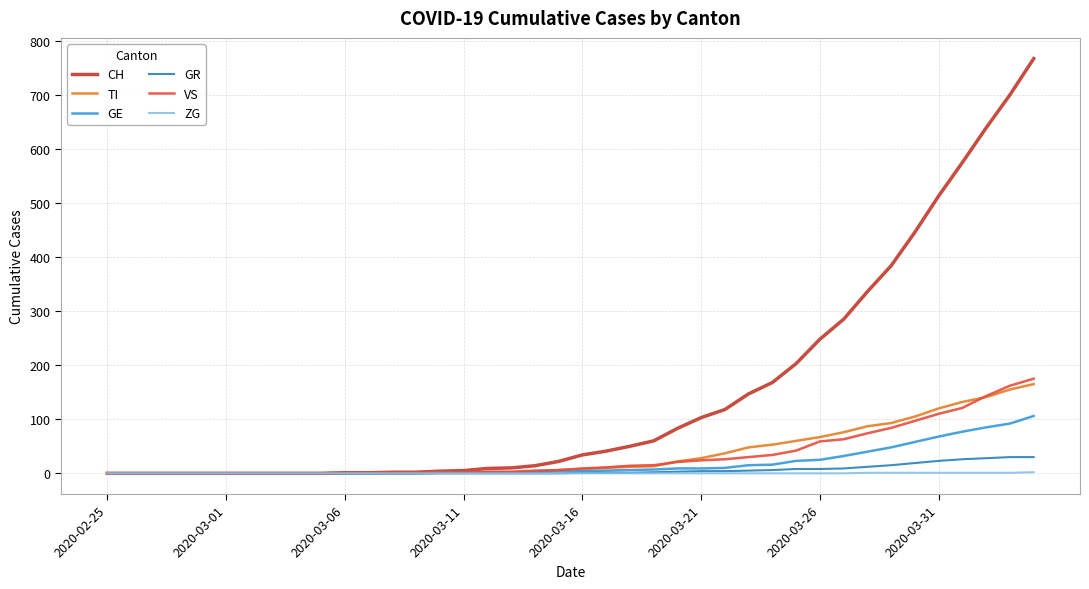

How many lines are shown in the chart?

6